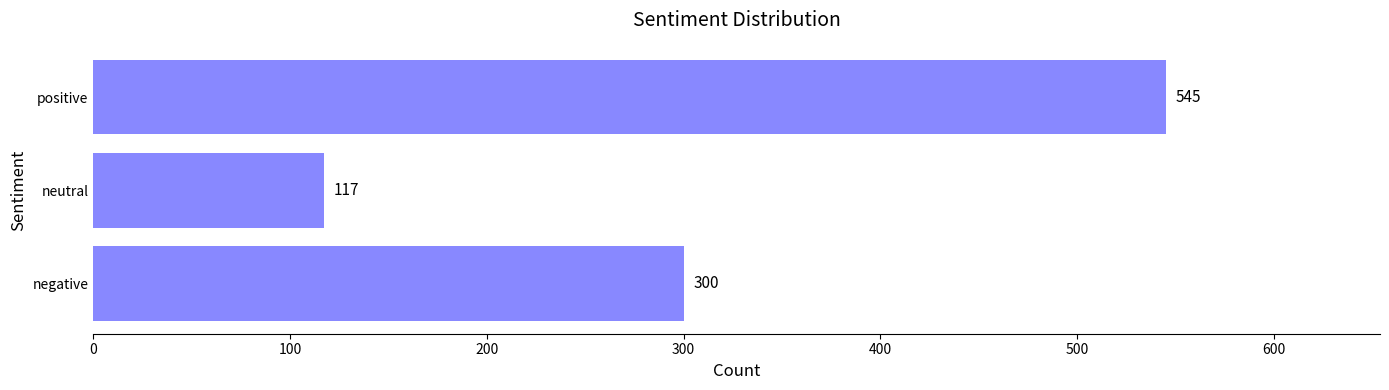

What is the change in value from neutral to positive?

+428